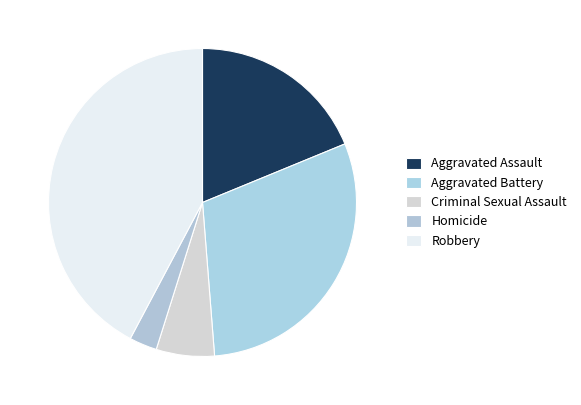

To the nearest percent, what portion does Homicide represent?

3%